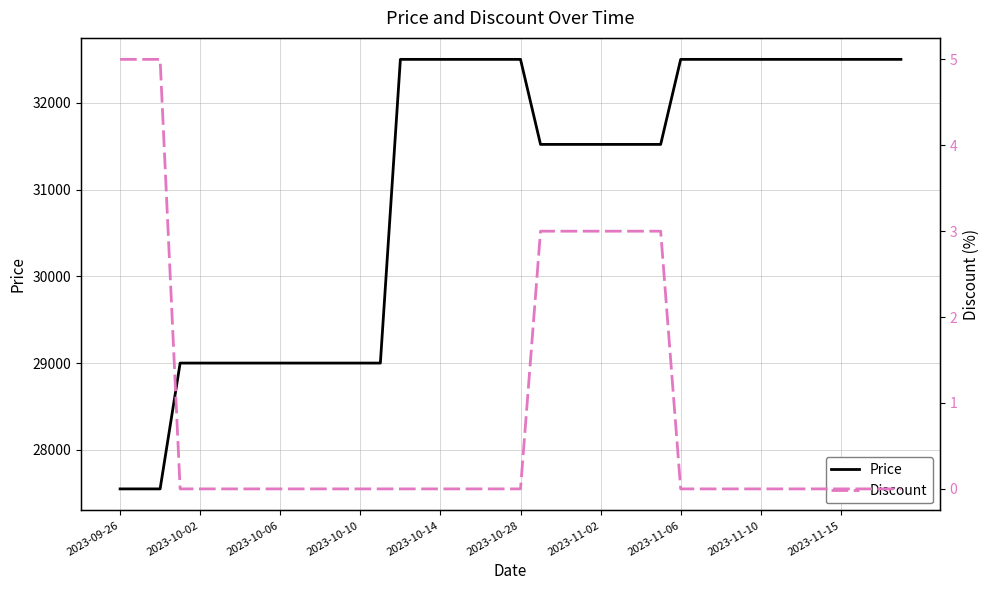

Is it true that Discount equals 3 at 34?

False